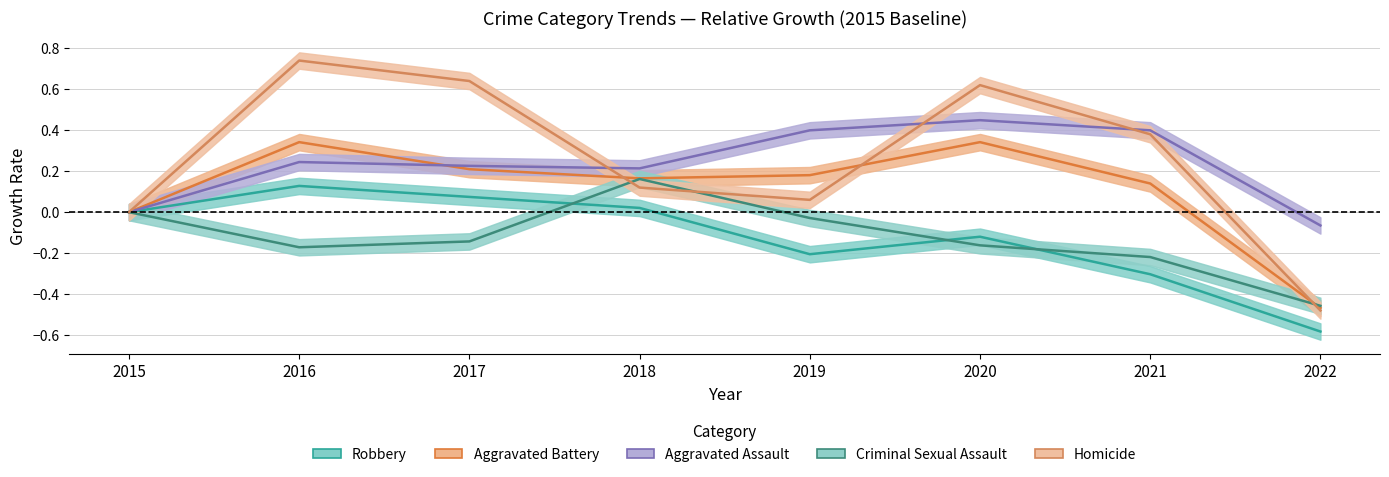

At which label is Homicide closest to 0?

2015